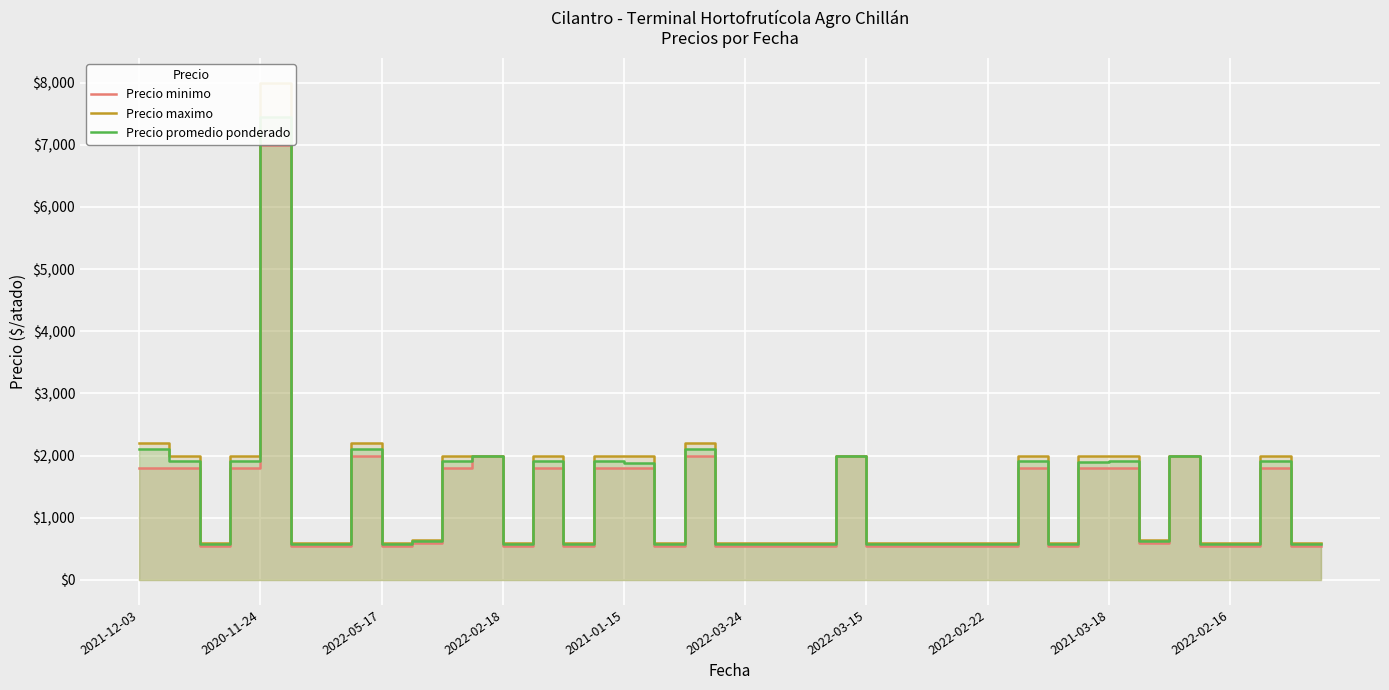

Is it true that Precio maximo equals 600 at 2022-03-24?

True